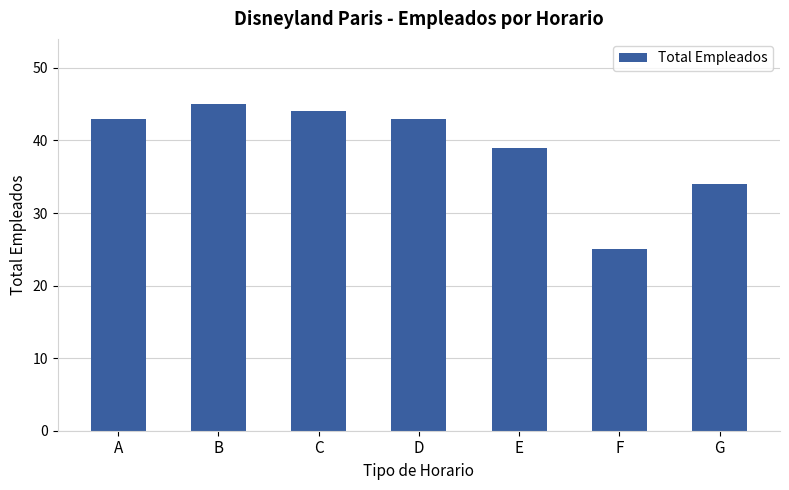

Between D and G, which is larger?

D